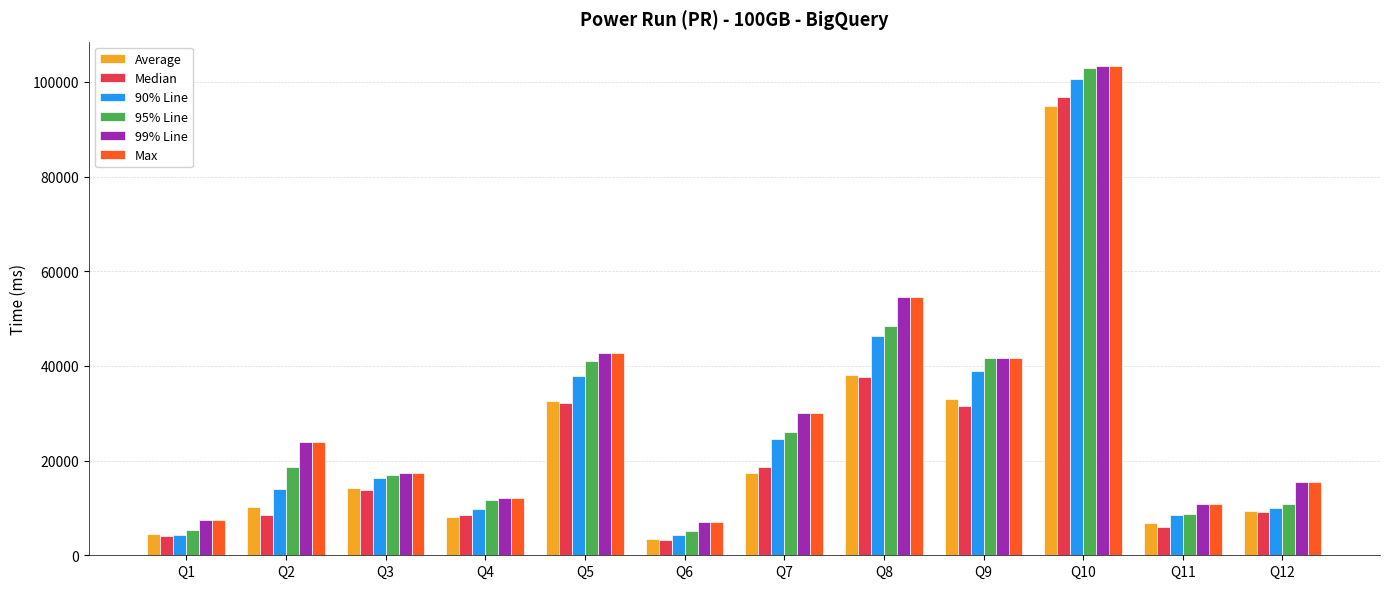

Is it true that 95% Line equals 16851 at Q3?

True